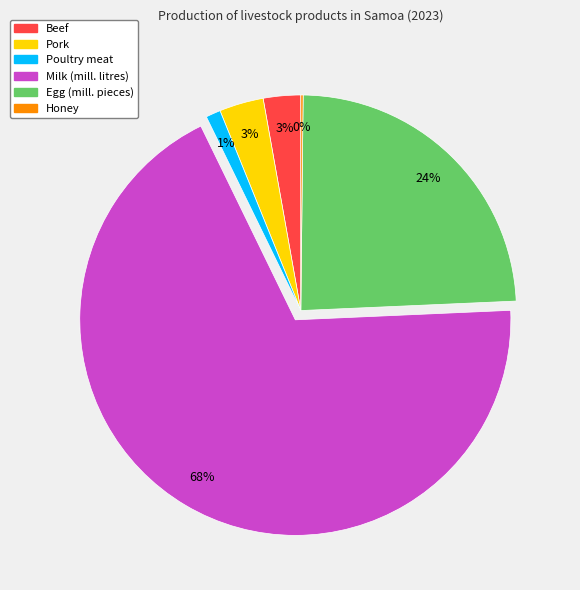

The Pork slice represents 3% of the pie. True or false?

True